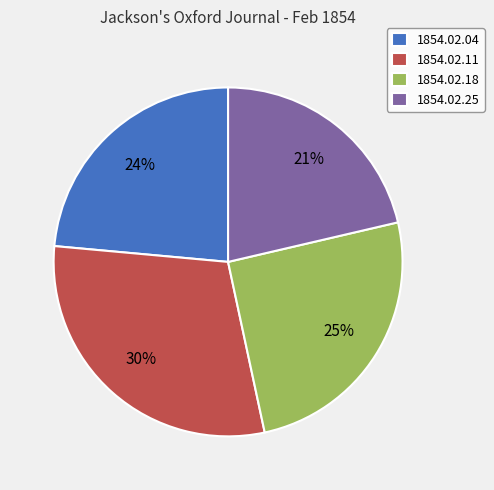

What percentage is the 1854.02.25 slice, to the nearest percent?

21%